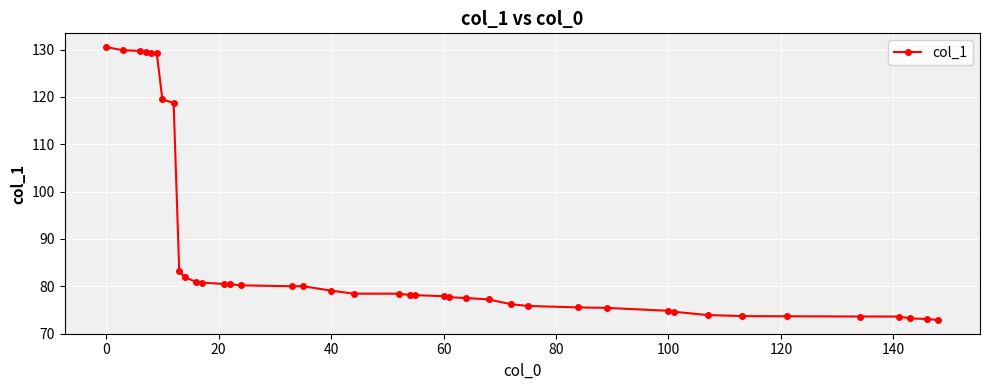

What is the minimum value shown in the chart?

72.9